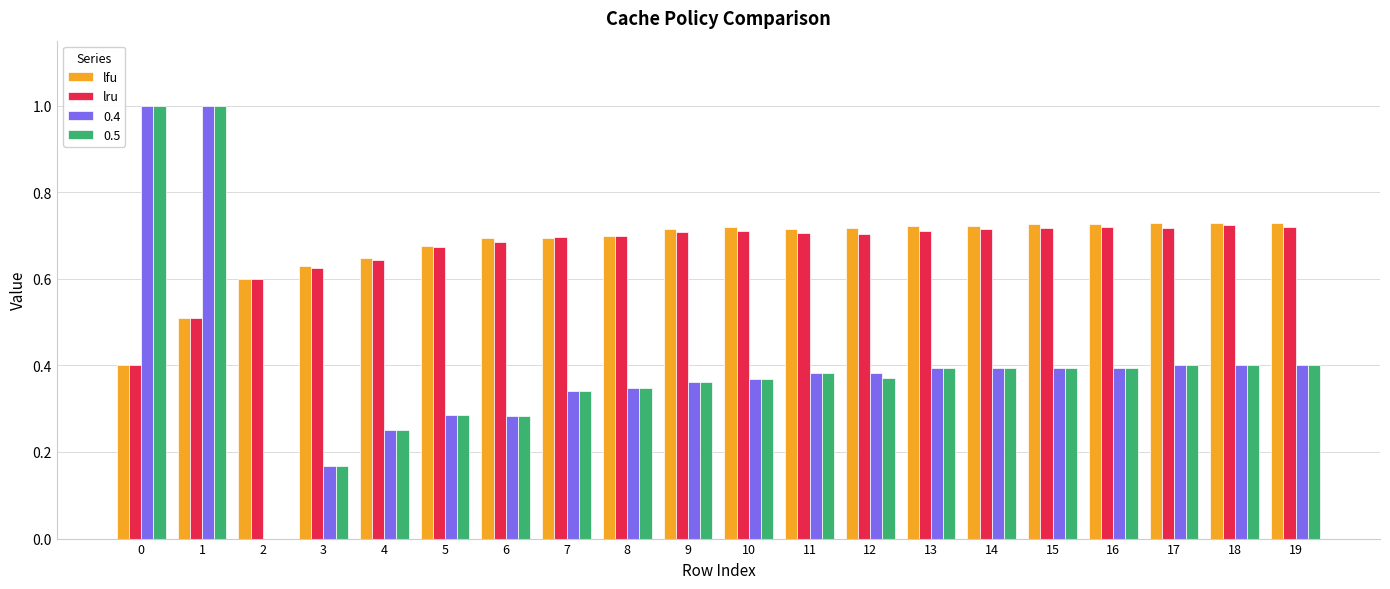

What is the highest value of the 0.4 series?

1.0